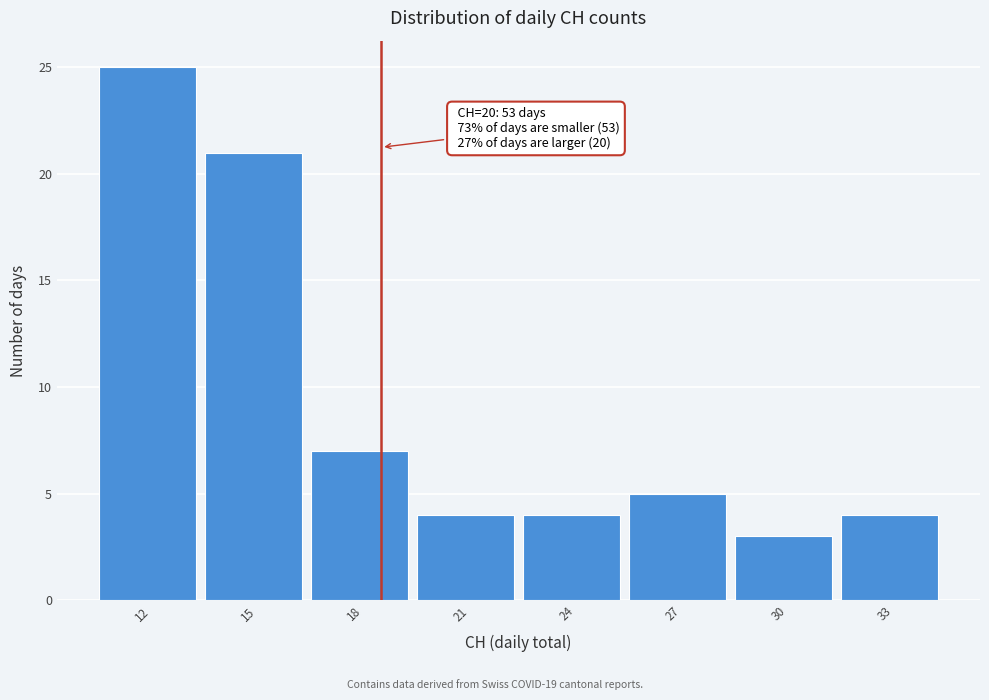

Reading left to right, transcribe all the data shown in this chart.

25	21	7	4	4	5	3	4